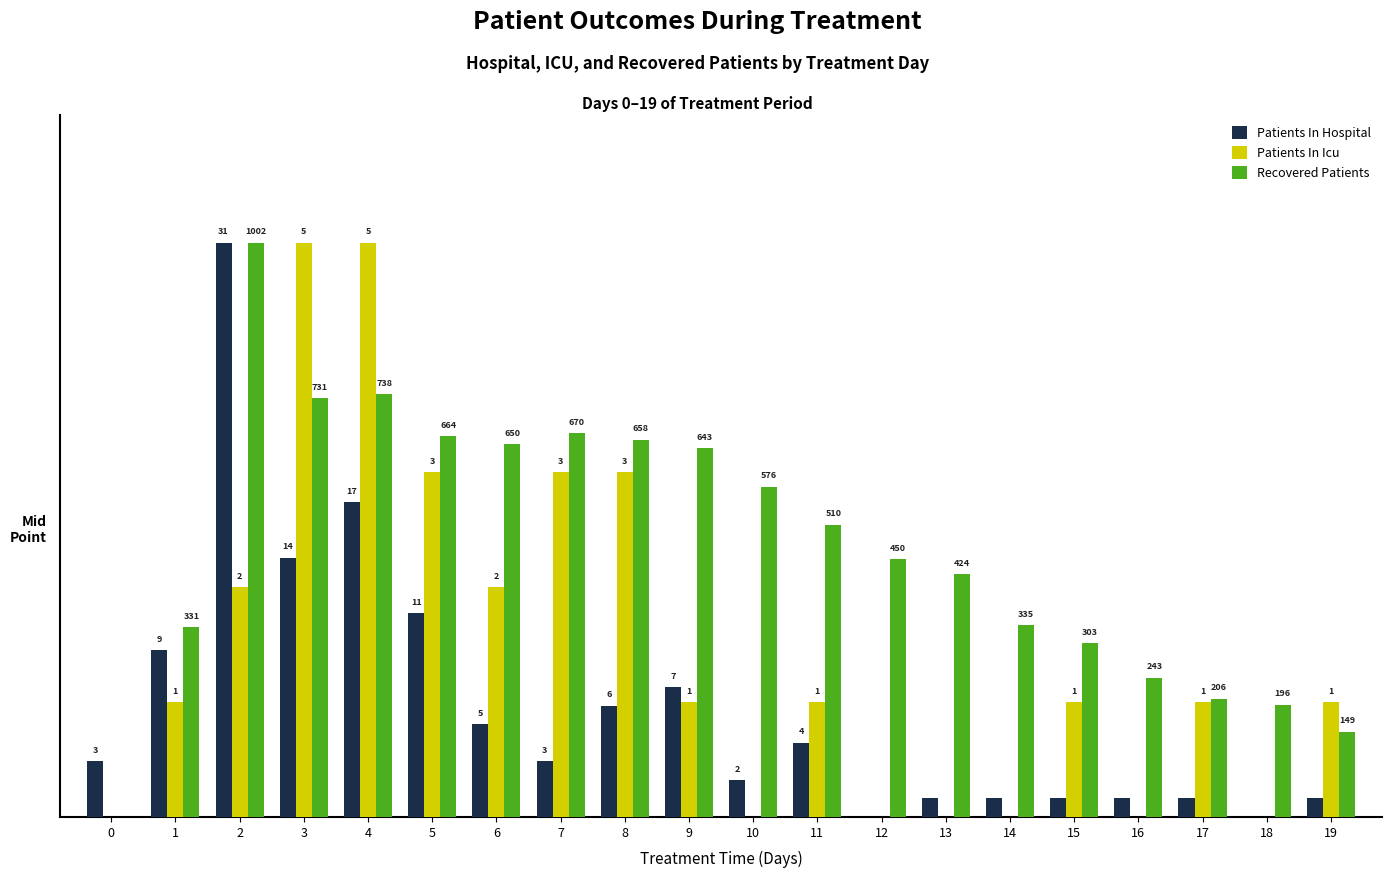

Are the bars horizontal?

No